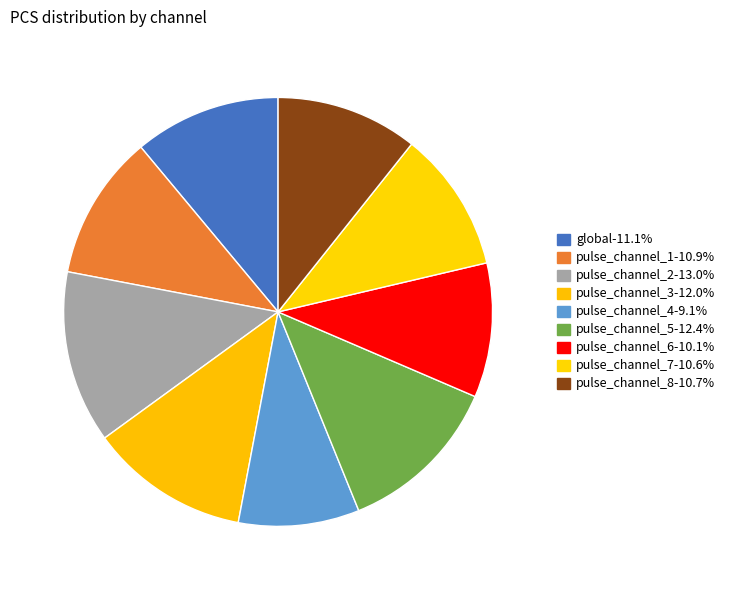

To the nearest percent, what is the average slice percentage?

11%